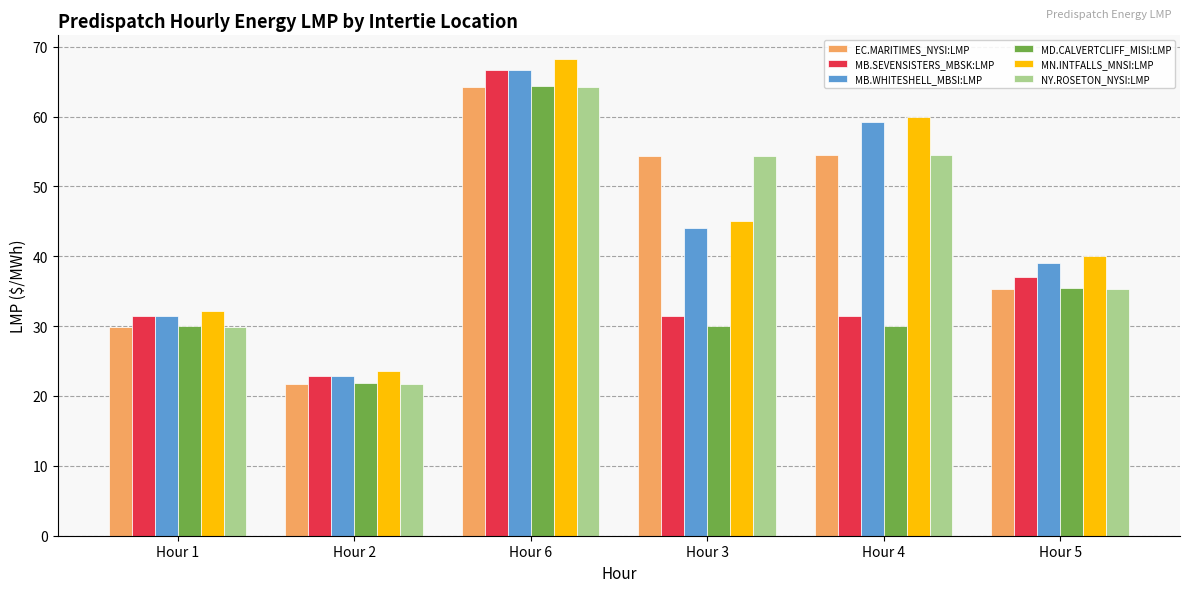

Is the value of MD.CALVERTCLIFF_MISI:LMP at Hour 6 greater than the value of MN.INTFALLS_MNSI:LMP at Hour 3?

Yes